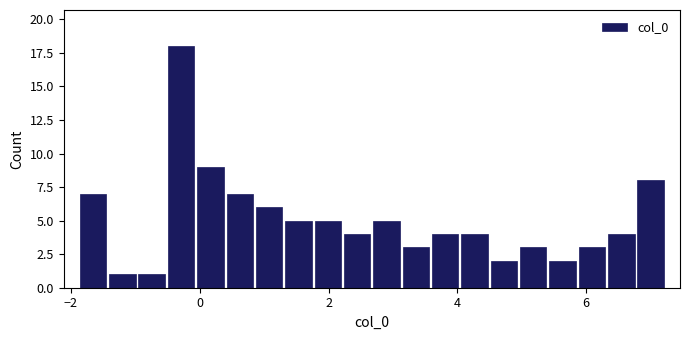

Around what value on the x-axis is the tallest bar? Give the approximate position of its centre, as read against the axis.

-0.2